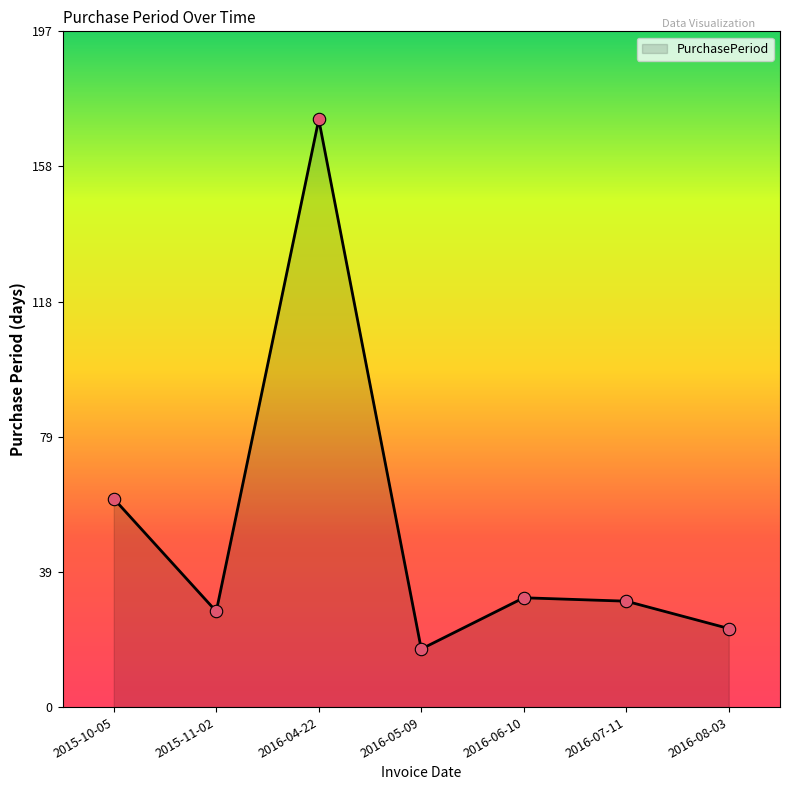

Between 2016-08-03 and 2016-05-09, which is larger?

2016-08-03